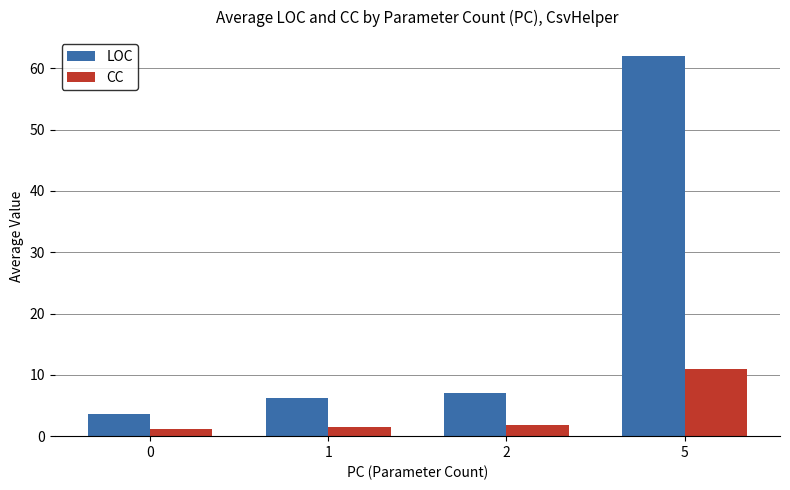

At 5, list the series in order from smallest to largest.

CC, LOC